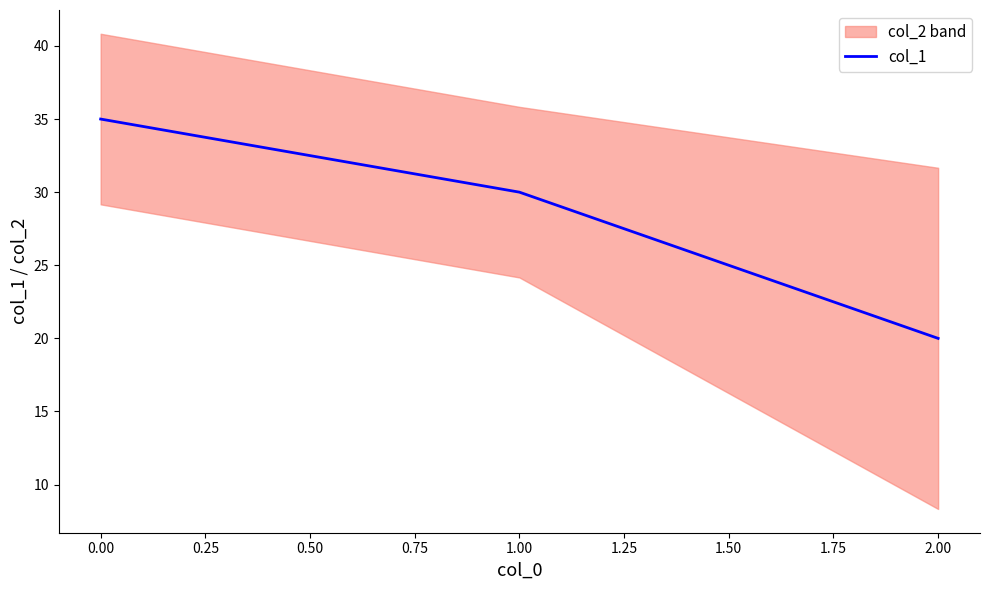

How many values are between 20 and 35?

3